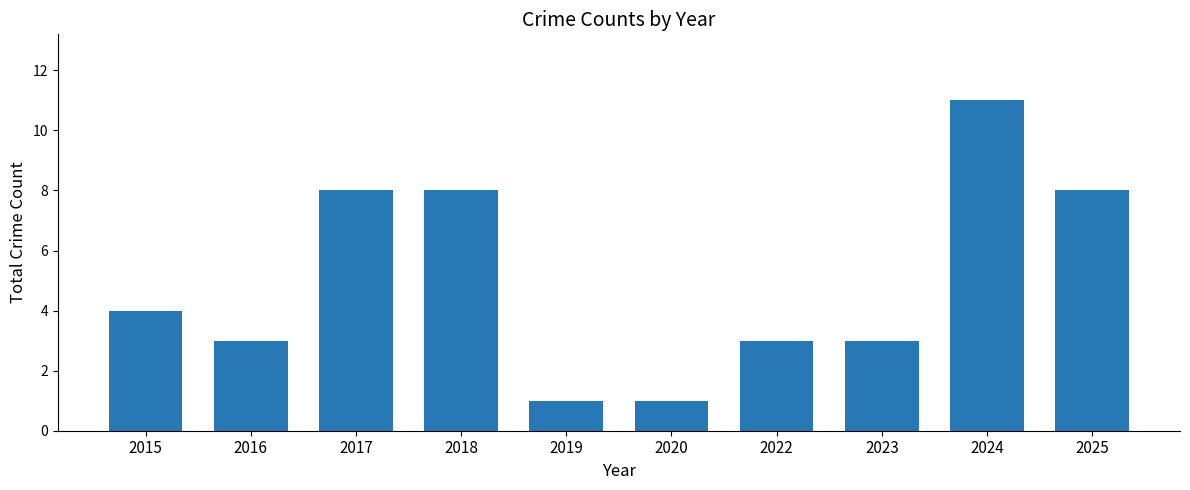

How many categories are shown in the chart?

10